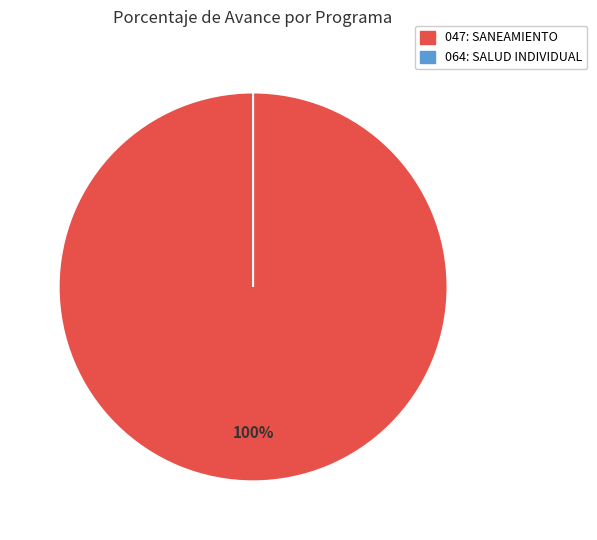

To the nearest percent, what is the combined percentage of 047: SANEAMIENTO and 064: SALUD INDIVIDUAL?

100%